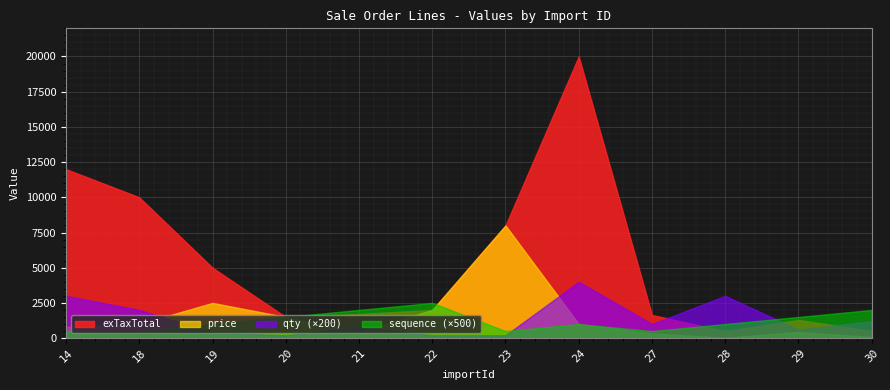

What is the value of the sequence point at the 5th from the left?

4.0